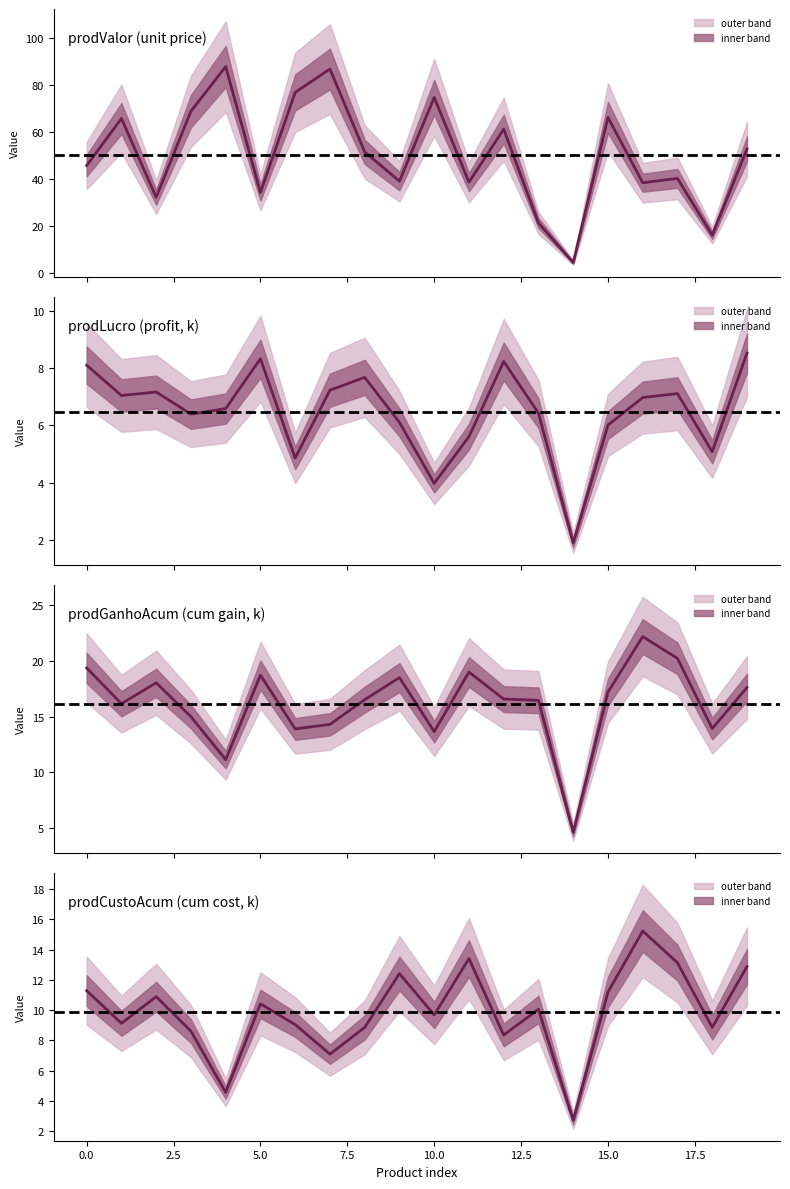

Between 14 and 16, which series saw the biggest shift?

prodValor (unit price)